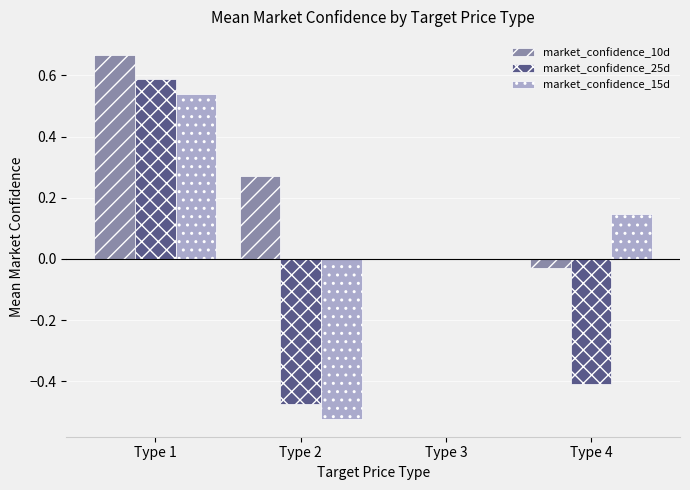

Between Type 1 and Type 3, which series saw the biggest shift?

market_confidence_10d